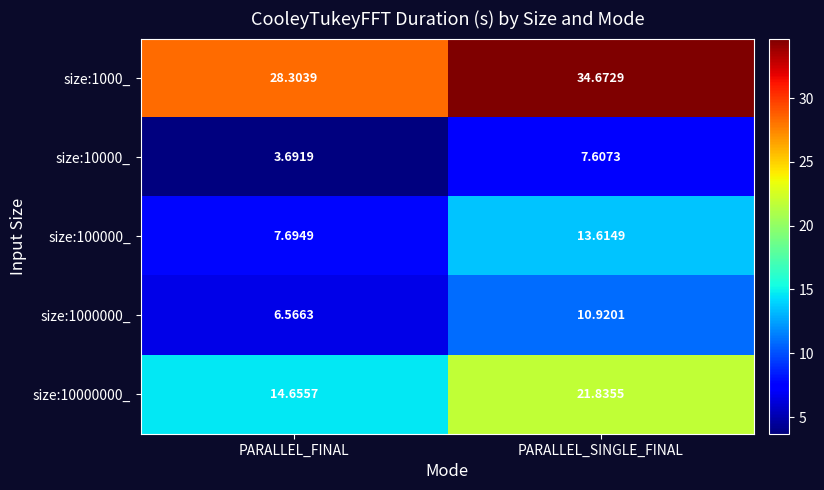

At how many categories does at least one series exceed 18?

2